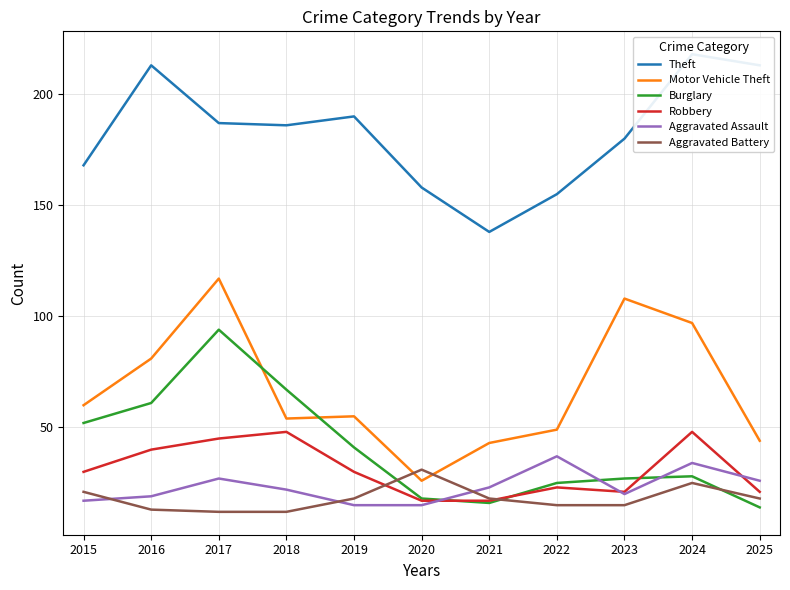

How many data points does each series have?

11